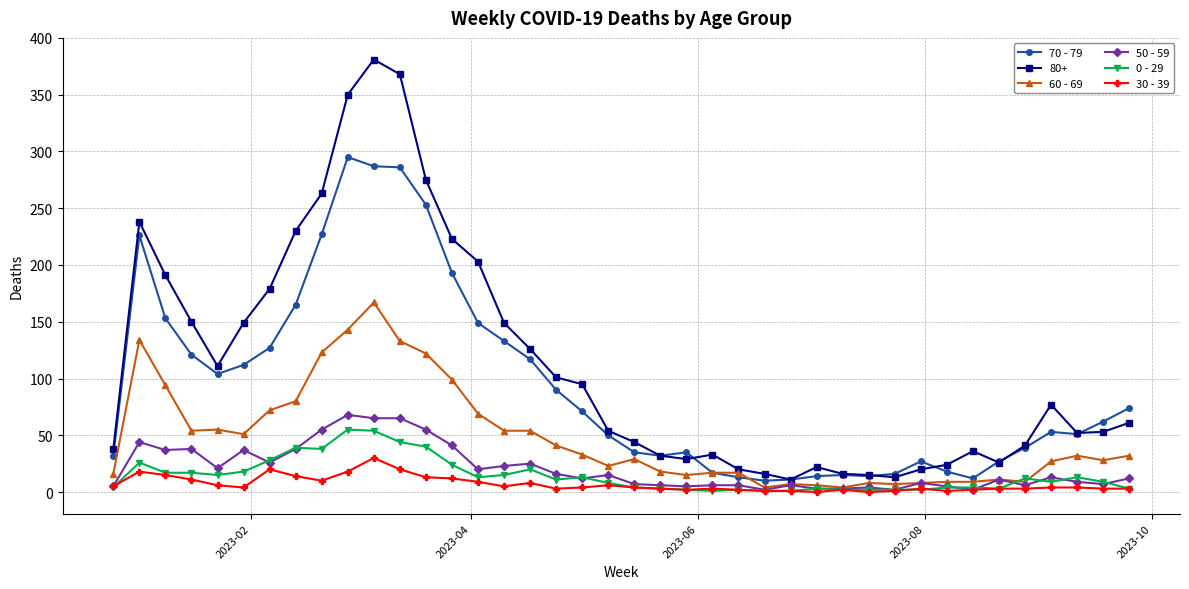

How many lines are shown in the chart?

6